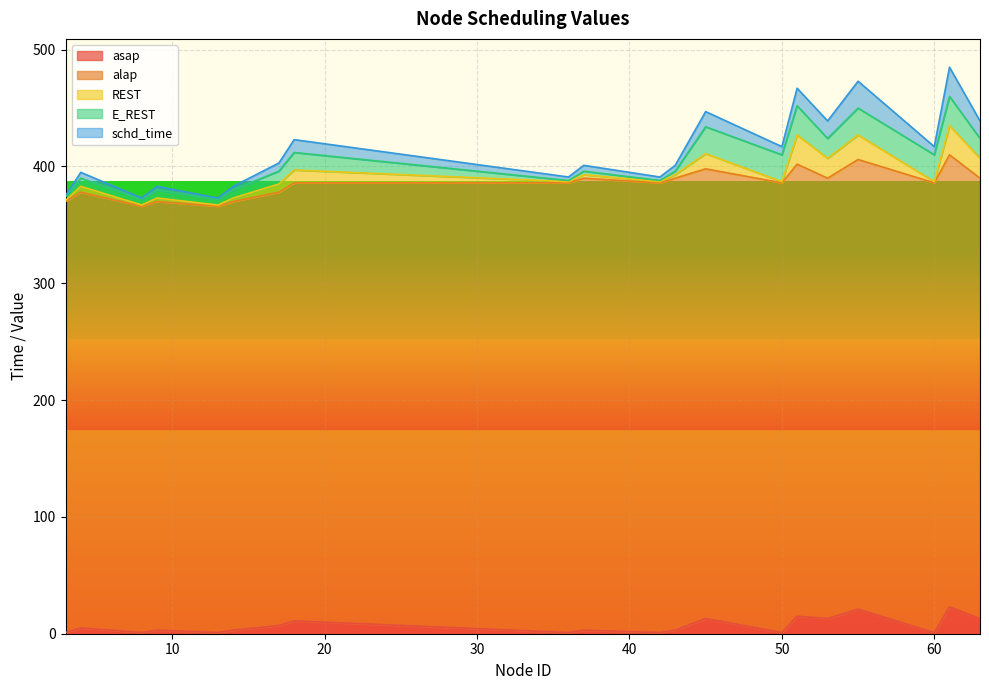

What is the value of the alap point at the 14th from the left?

385